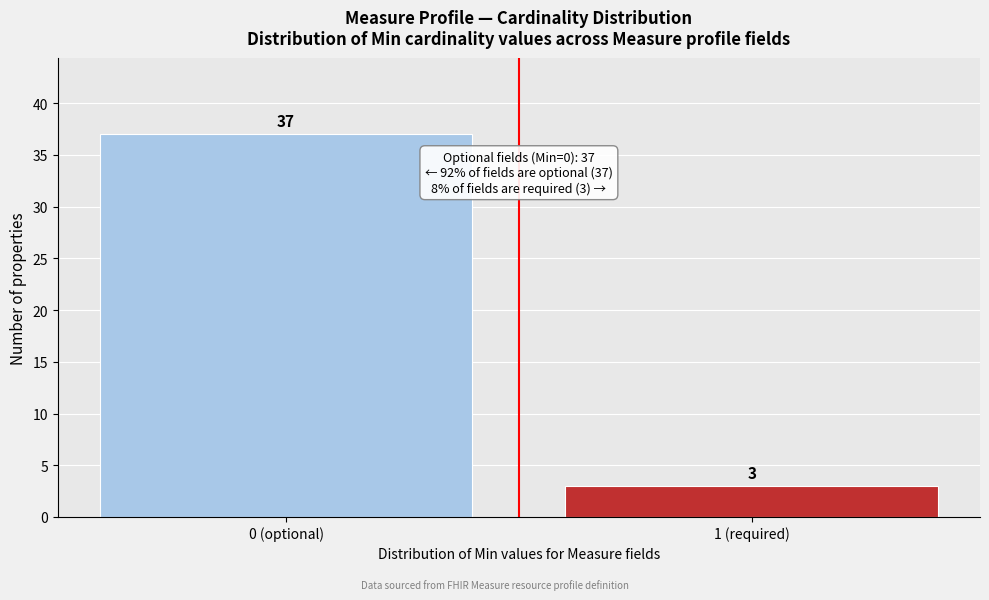

Reading left to right, what are all the values shown in this chart?

37	3